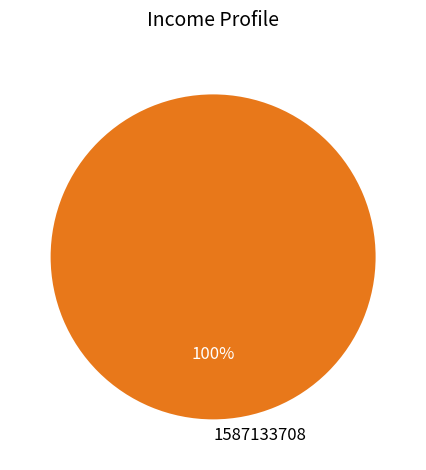

Rank the categories by value from lowest to highest.

1587133708